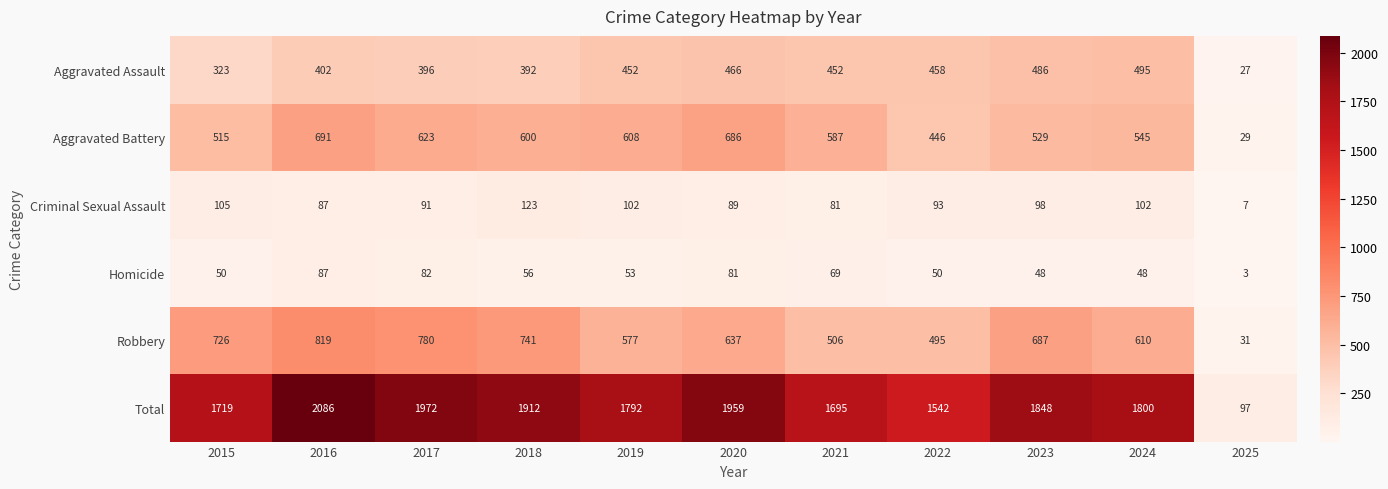

What value does the Total series have at 2022, to the nearest 100?

1500